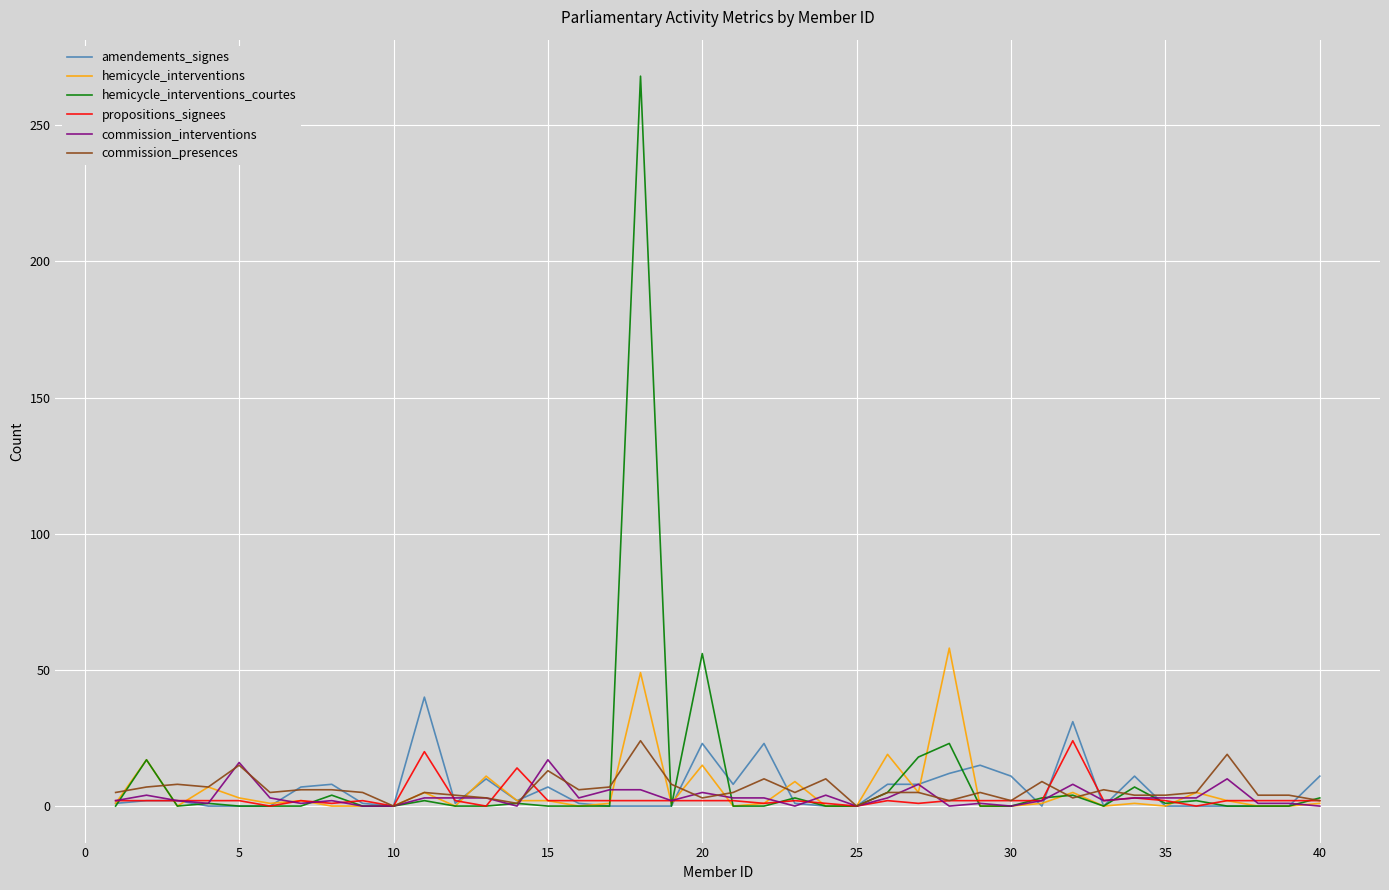

Which series has the largest total across all categories?

hemicycle_interventions_courtes